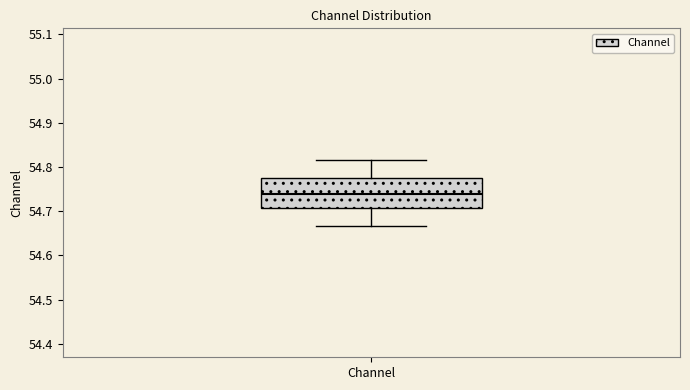

Transcribe this box plot: give where the median line is, the range the box spans, and where the two whiskers end, as read against the y-axis. The values are not printed on the chart, so give them approximately, as read against the axis.

median 54.74, box 54.71 to 54.77, whiskers 54.67 to 54.82